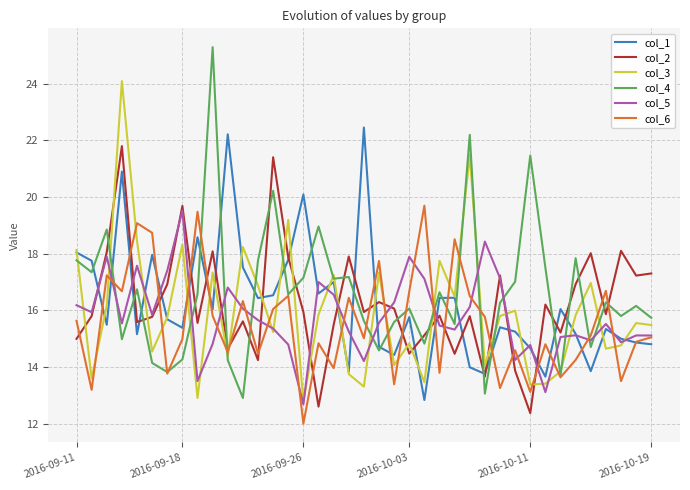

True or false: col_4 and col_5 intersect in this chart.

True